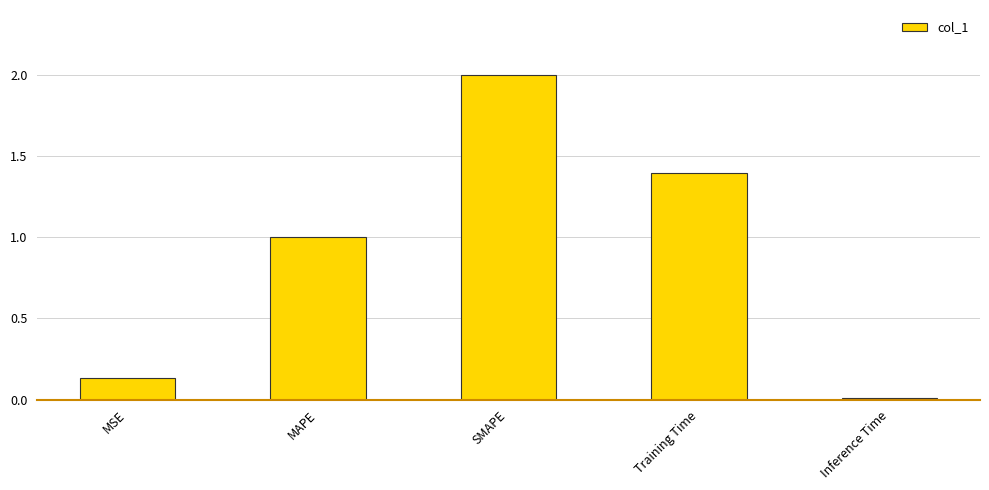

What position from the right is SMAPE?

3